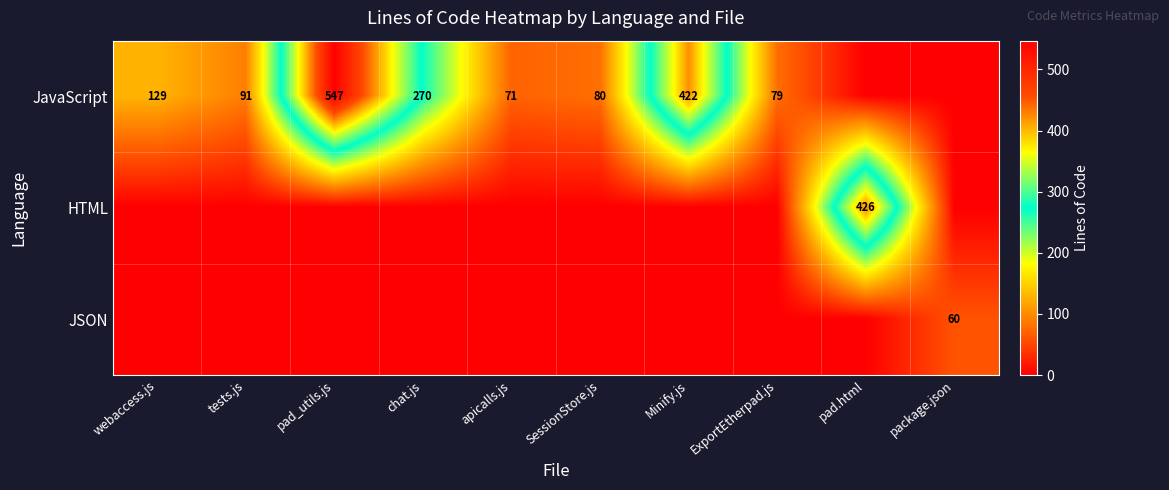

True or false: HTML has a value of 426 at pad.html.

True